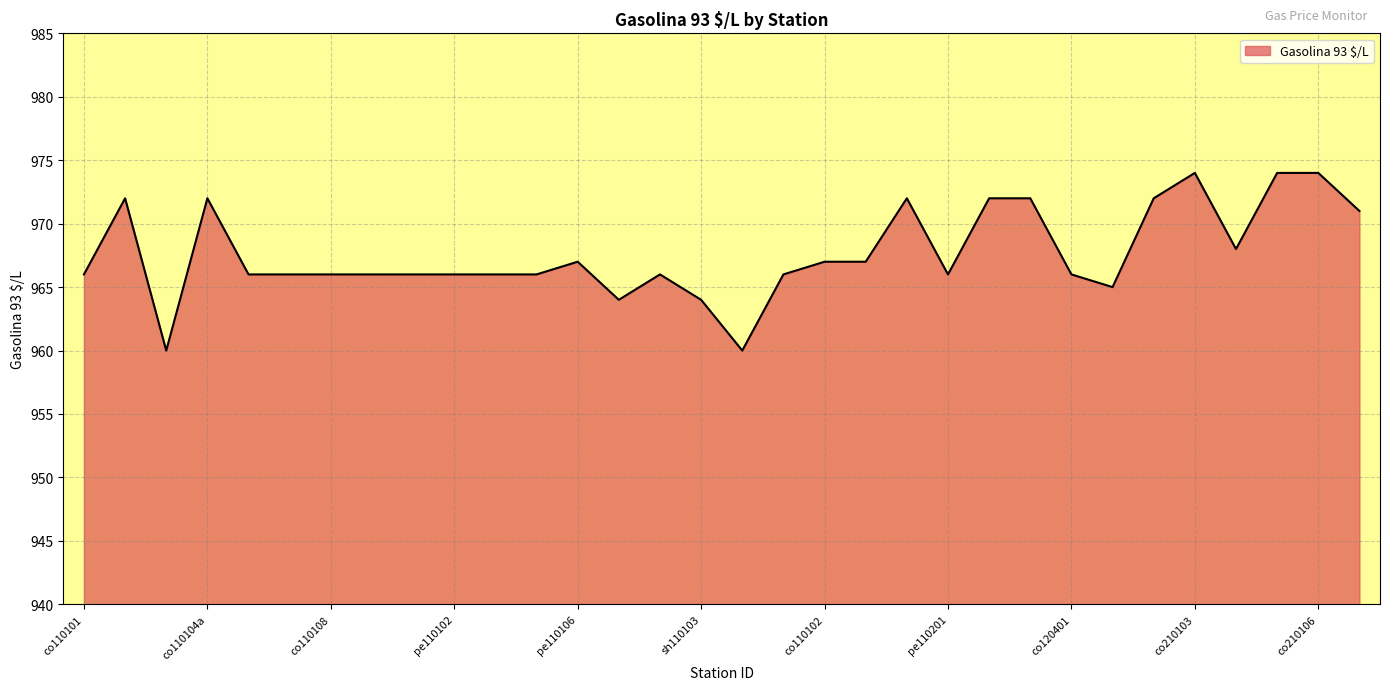

What is the smallest value displayed?

960